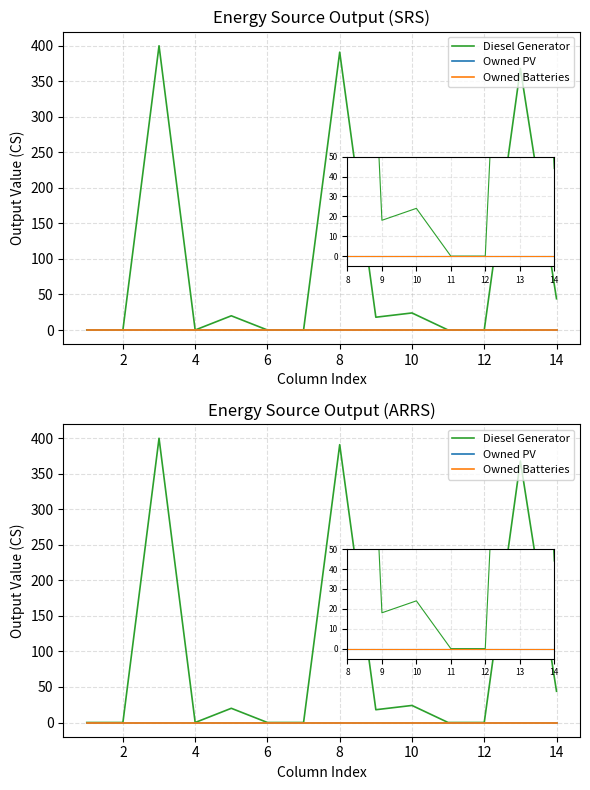

At 6, list the series in order from largest to smallest.

Diesel Generator, Owned PV, Owned Batteries